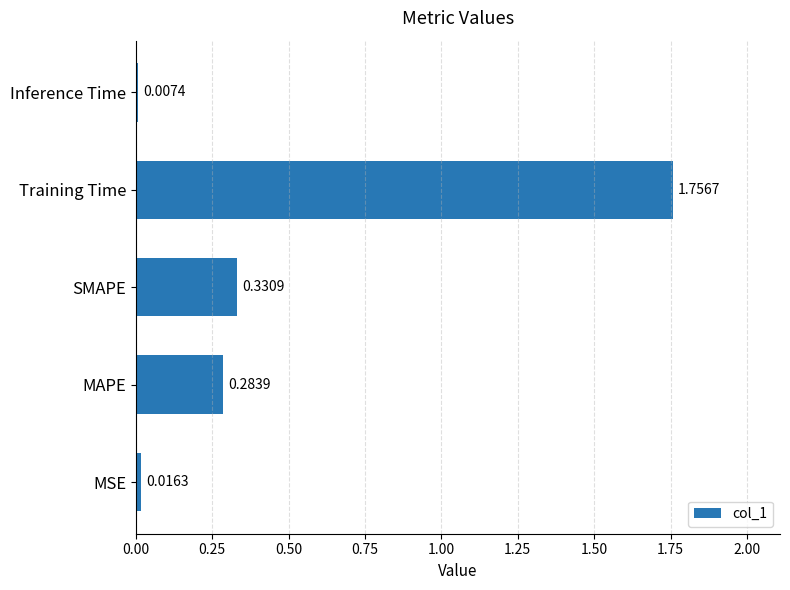

At which category does the chart reach its peak across all series?

Training Time